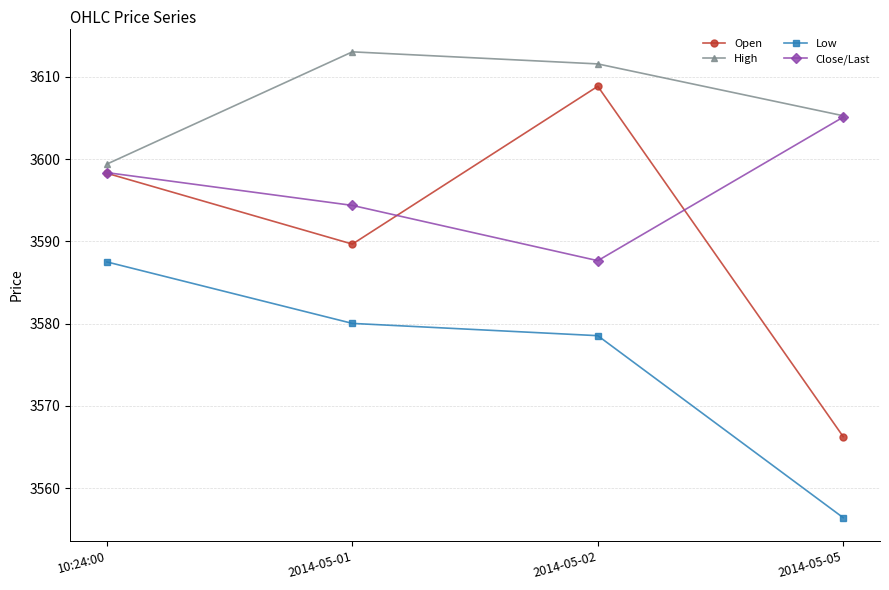

True or false: Close/Last has more than 1 interior local peaks.

False